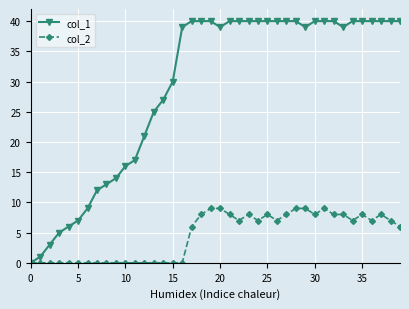

Rank the series by their maximum value, from lowest to highest.

col_2, col_1